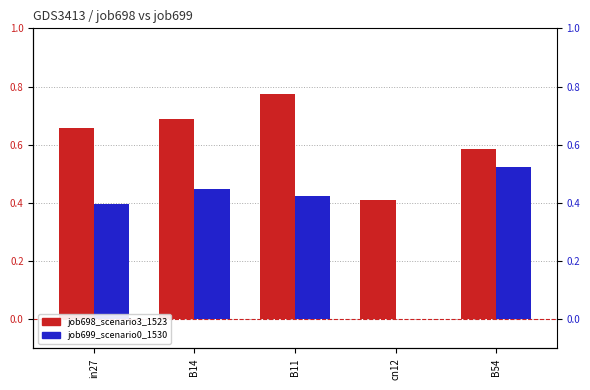

Reading left to right, extract all data points from this chart.

job698_scenario3_1523: in27=0.7	B14=0.7	B11=0.8	cn12=0.4	B54=0.6
job699_scenario0_1530: in27=0.4	B14=0.4	B11=0.4	cn12=0.0	B54=0.5